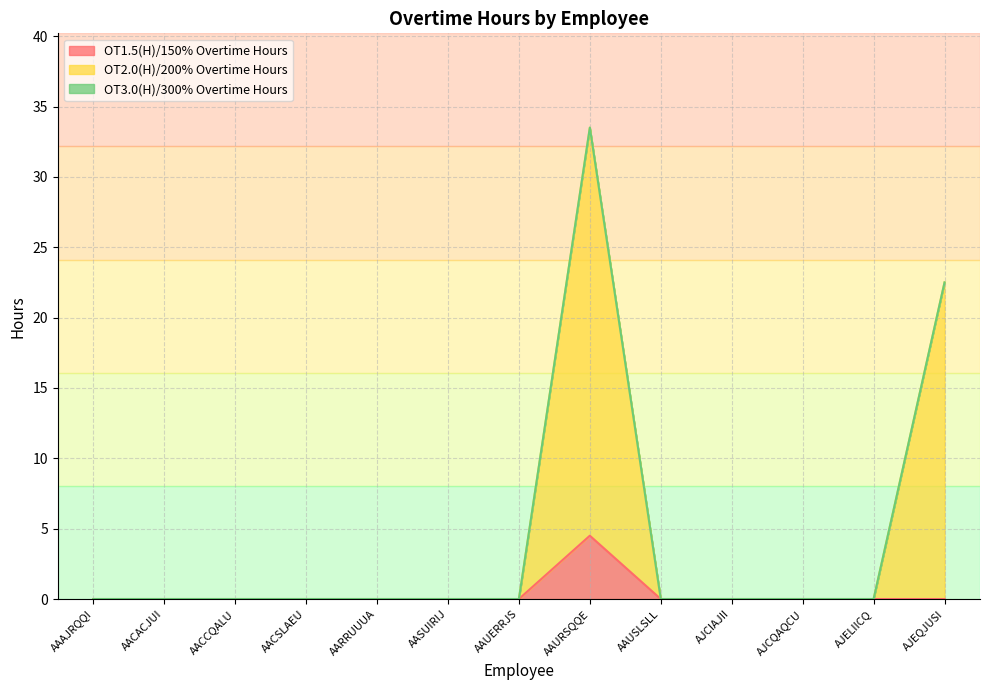

Which category has the highest value in the OT1.5(H)/150% Overtime Hours series?

AAURSQQE